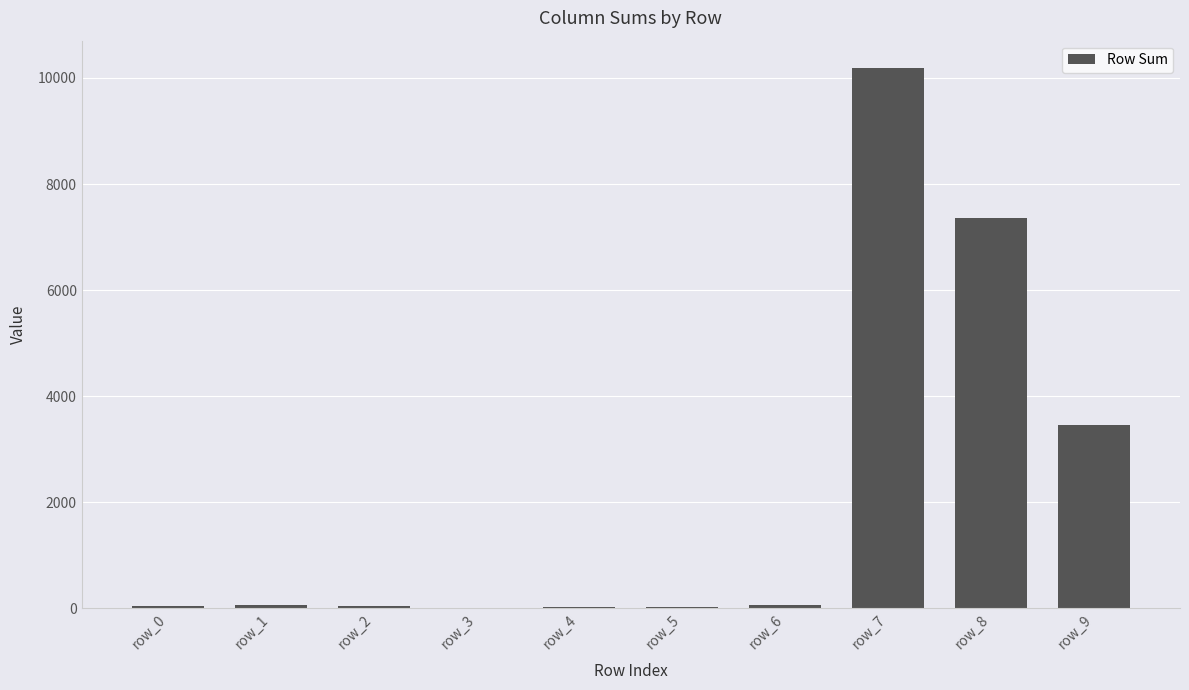

What is the change in value from row_2 to row_6?

+24